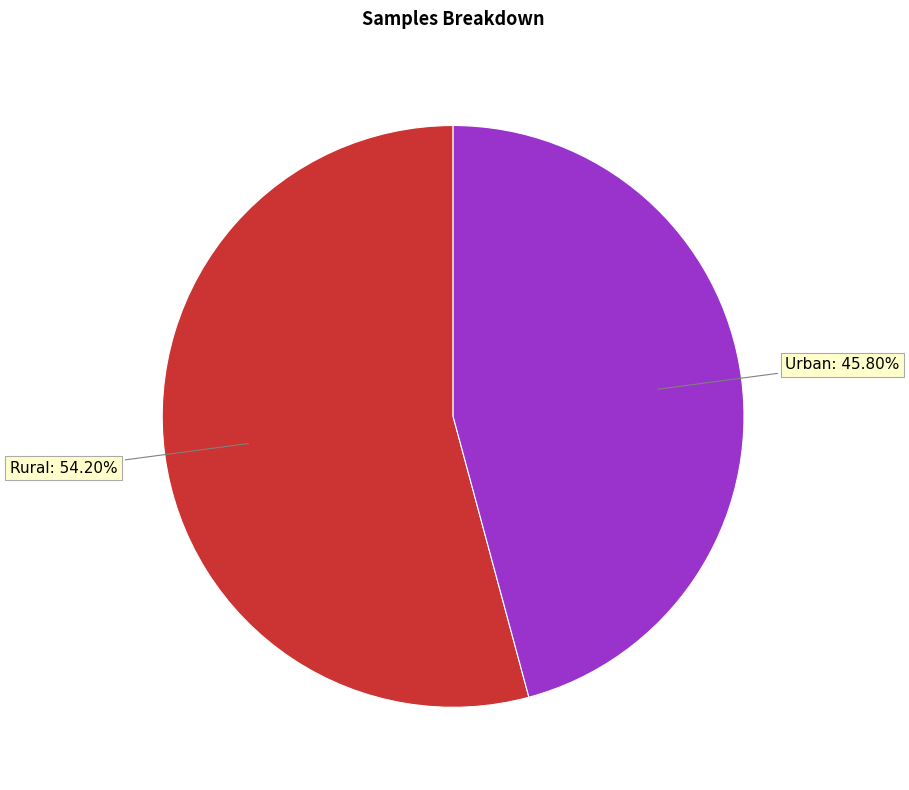

What is the largest slice in the pie chart?

Rural